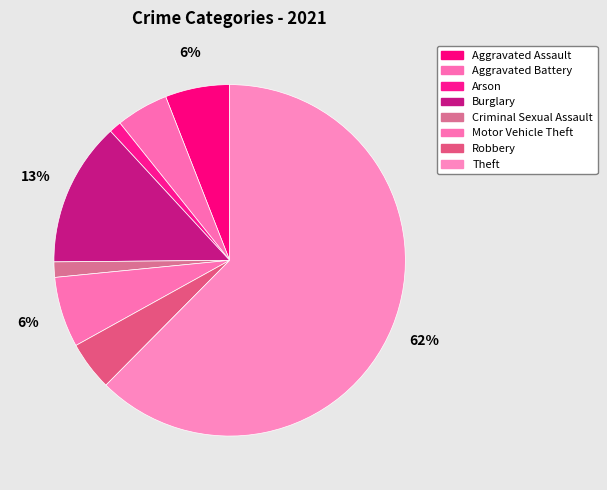

To the nearest percent, what is the average slice percentage?

12%